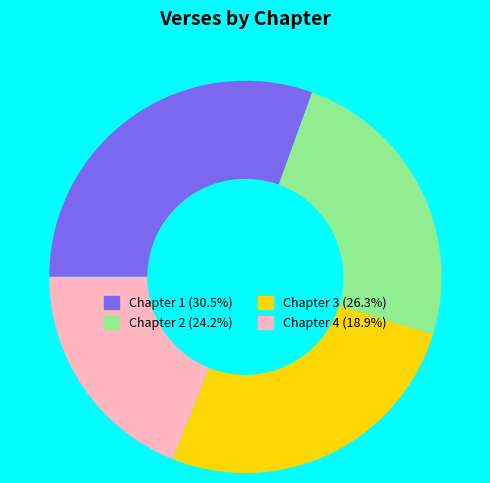

Count the number of slices in the pie.

4